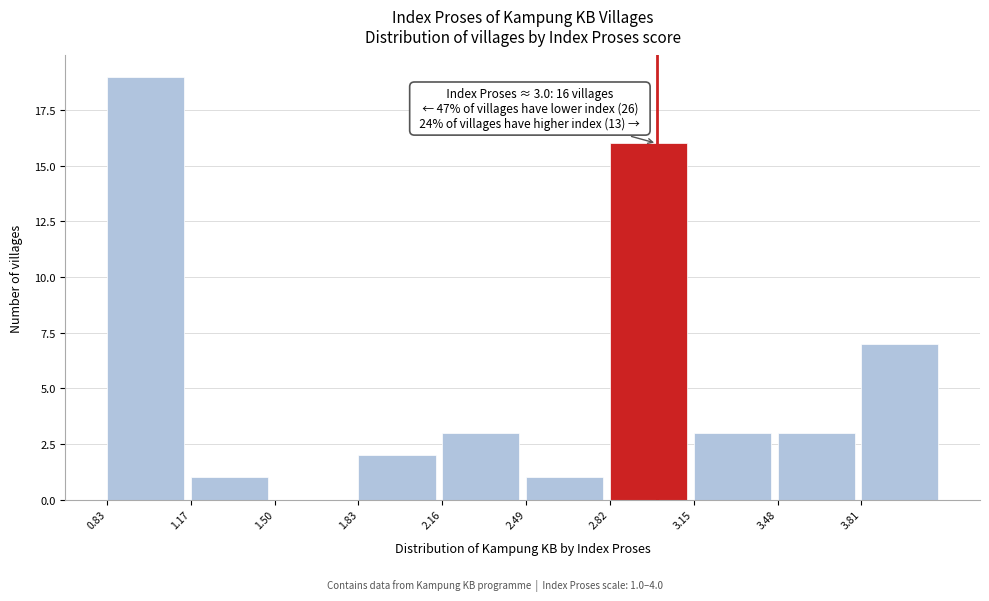

Over which range of the x-axis is the bar tallest?

0.835 to 1.165